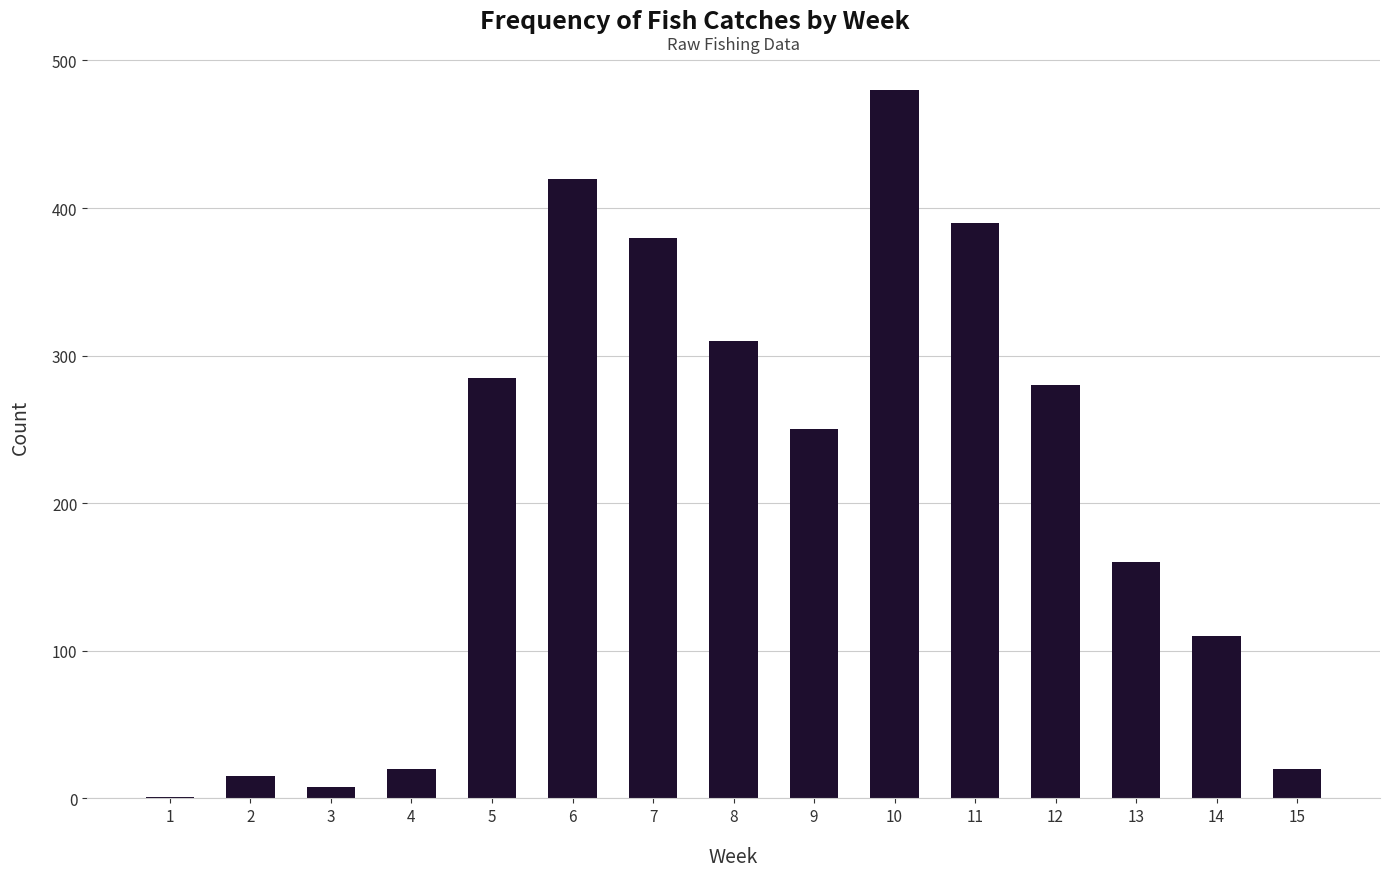

At which label does the data first exceed 250?

5